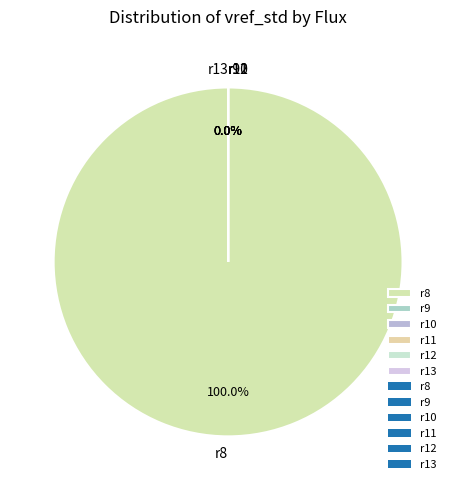

Which slice is the smallest?

r11